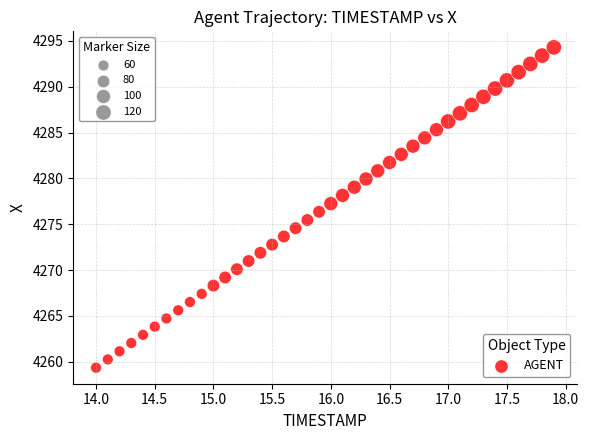

What is the range of Y values (max minus min)?

34.9